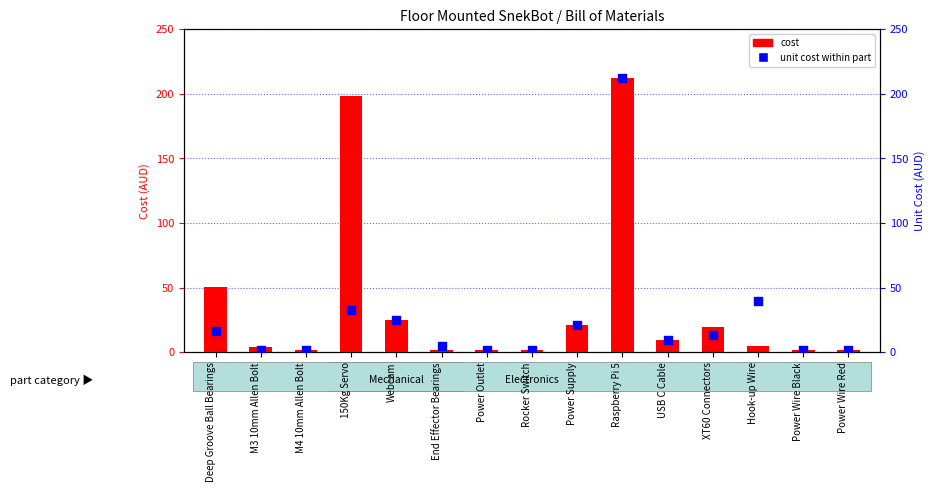

Which series has the largest total across all categories?

cost